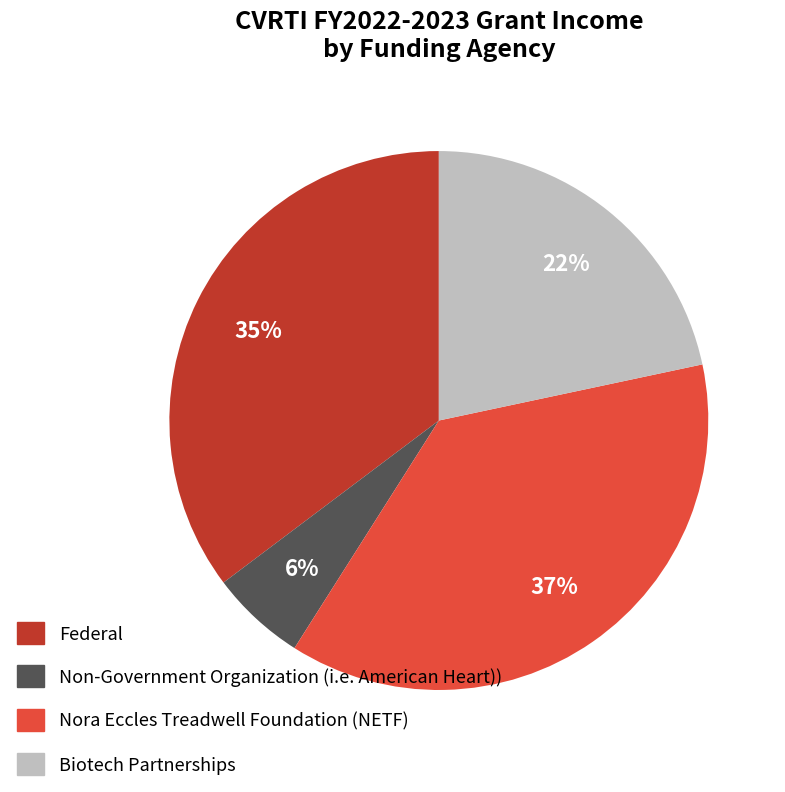

To the nearest percent, what is the average slice percentage?

25%